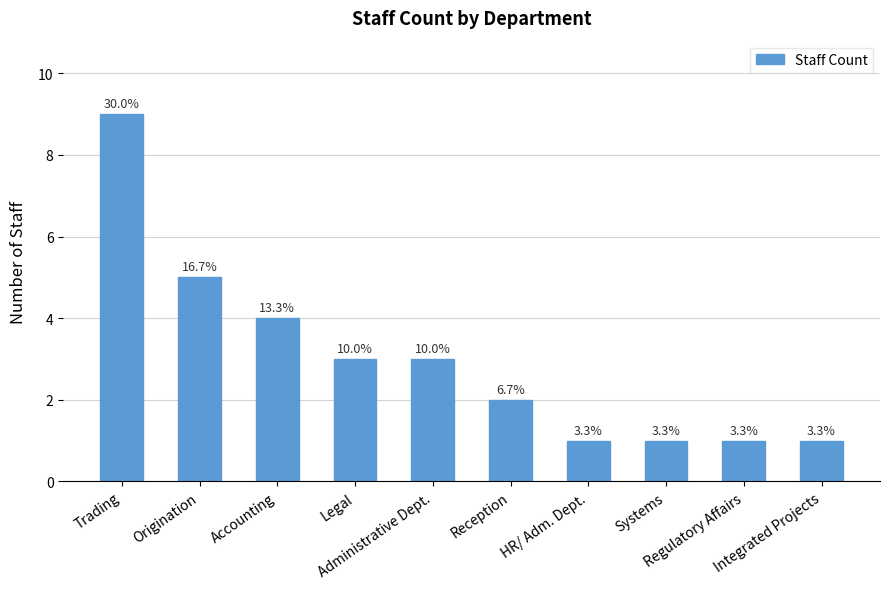

At which category does the chart reach its minimum across all series?

HR/ Adm. Dept.